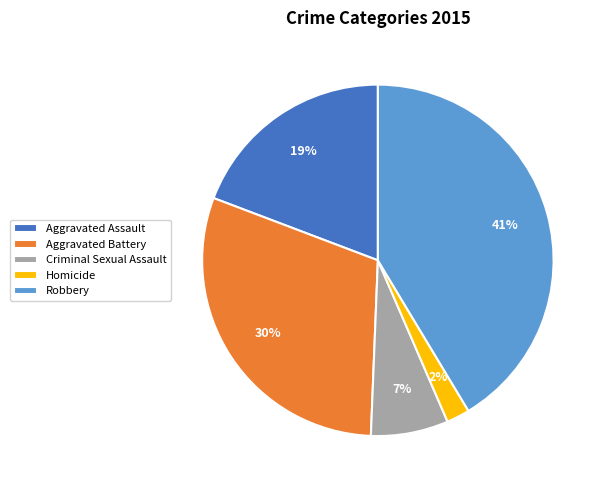

Which slice is the smallest?

Homicide